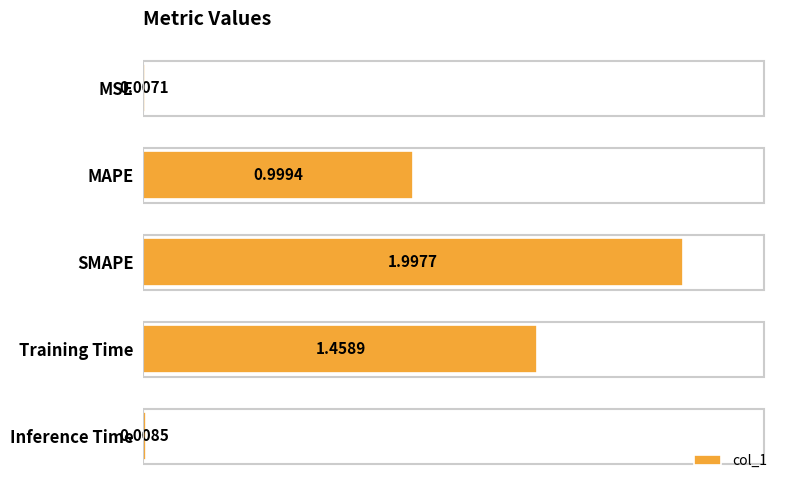

What is the difference between the values at Inference Time and SMAPE?

2.0